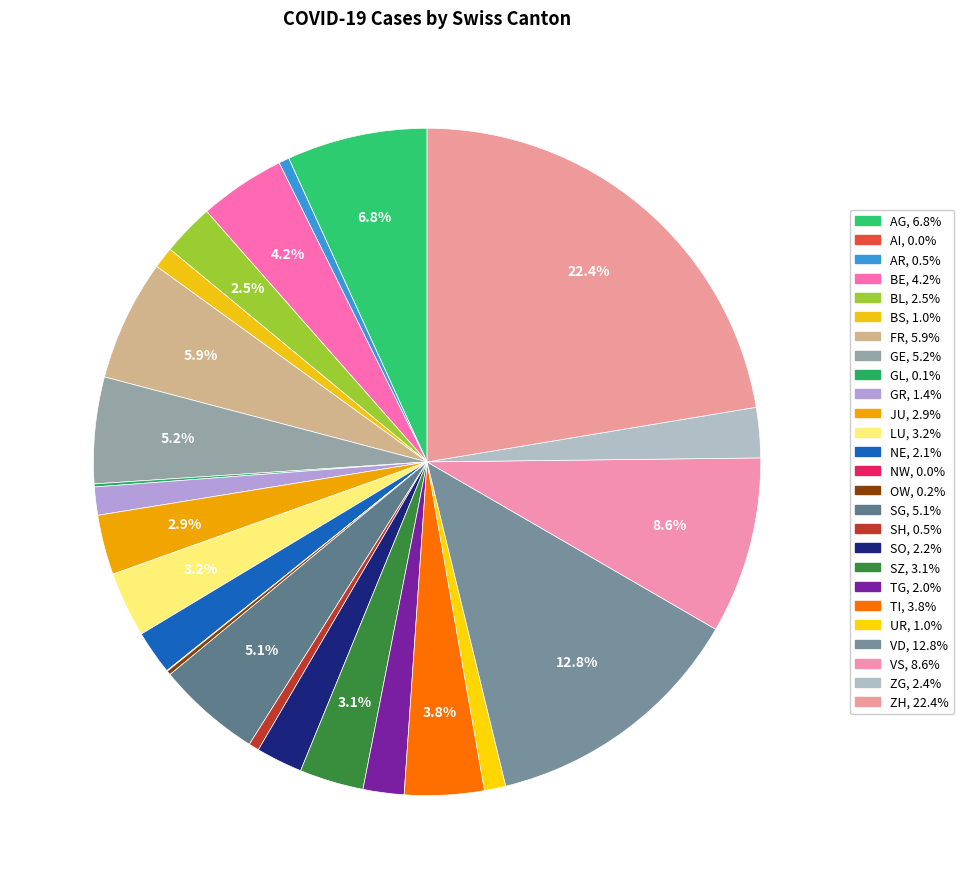

How many slices are in this pie chart?

26